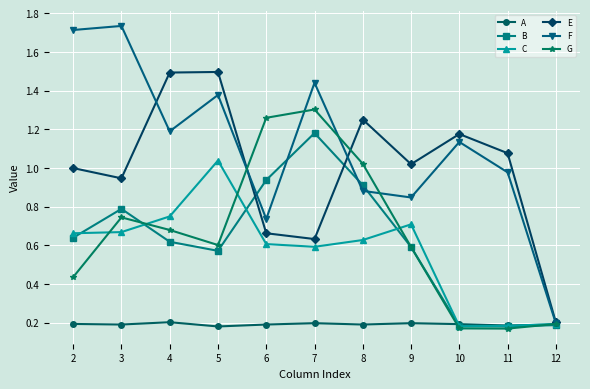

Rank the series by their maximum value, from lowest to highest.

A, C, B, G, E, F